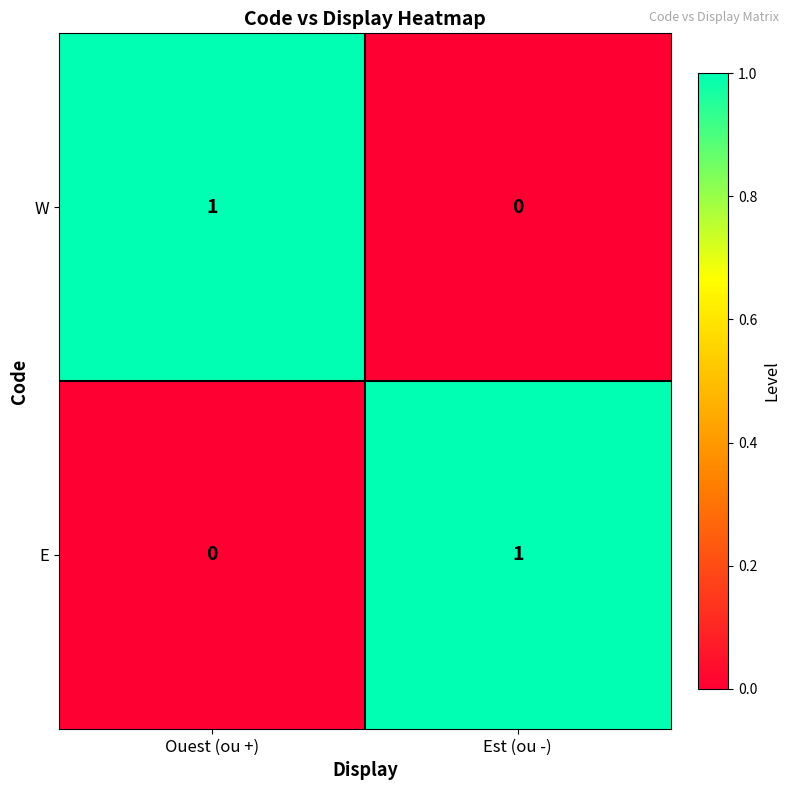

Rank the categories by E value from lowest to highest.

Ouest (ou +), Est (ou -)